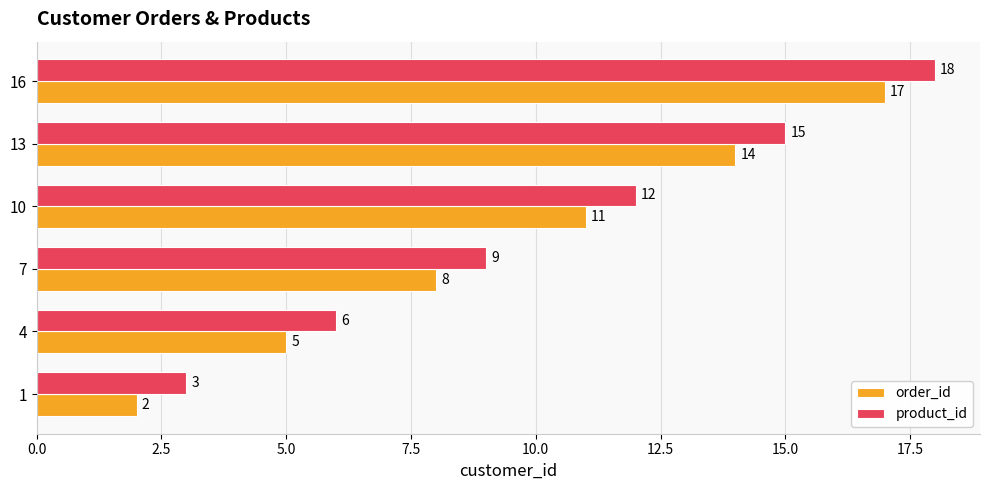

What is the minimum value for order_id?

2